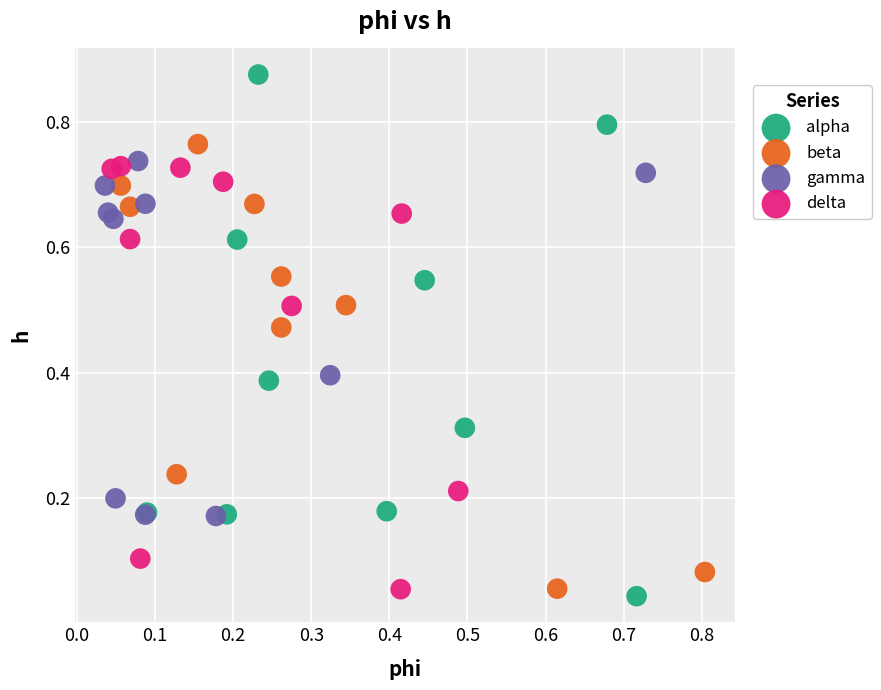

Which series has the largest Y range (max minus min)?

alpha